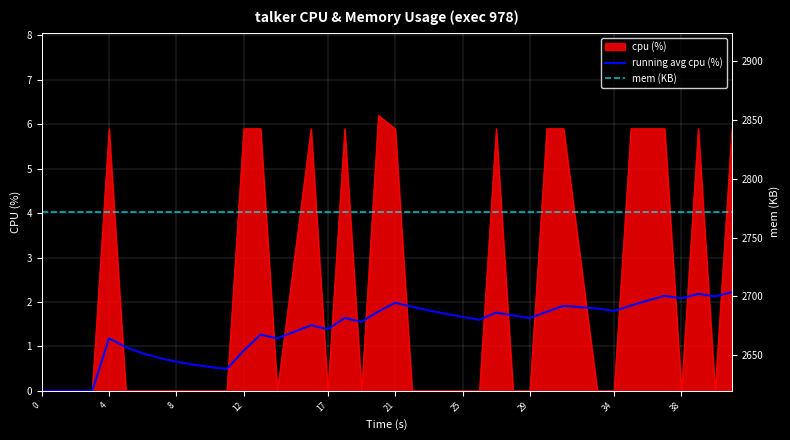

What is the maximum value for cpu (%)?

6.2